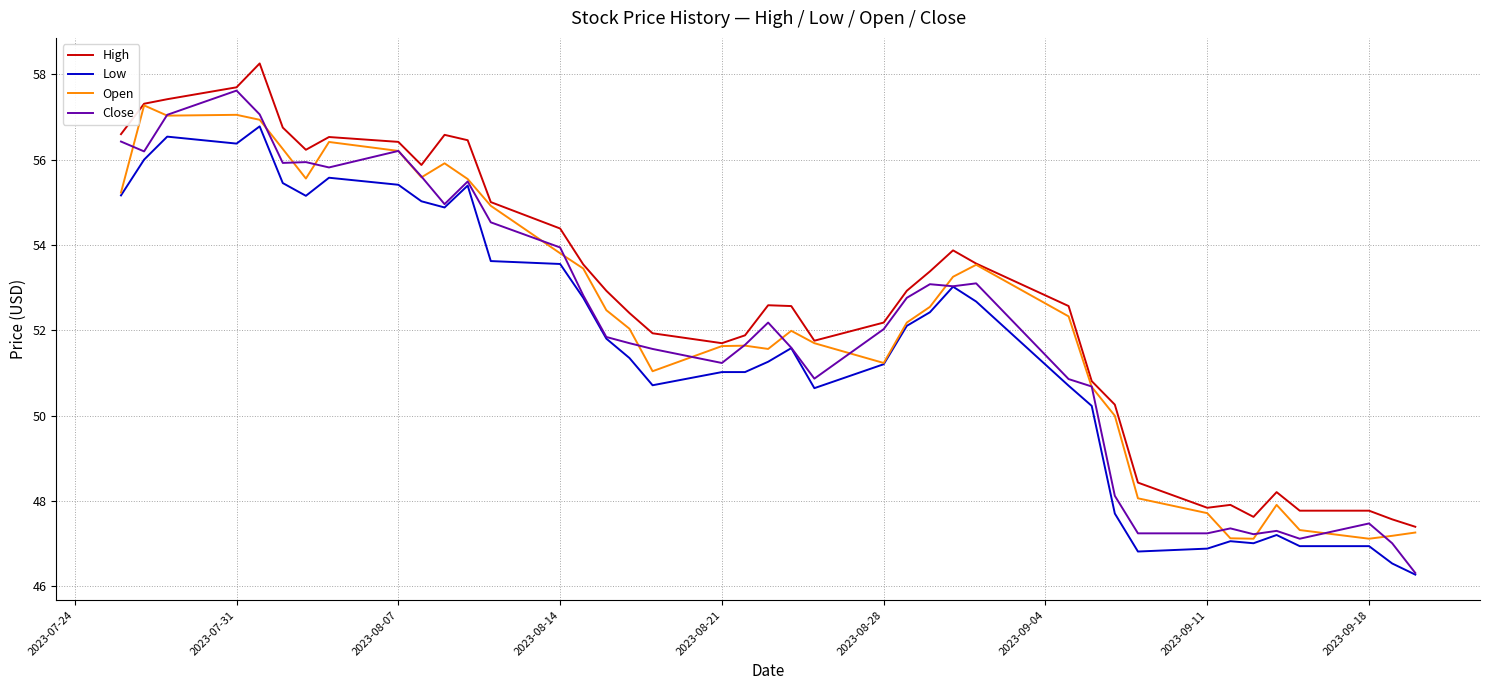

What is the lowest value of the Open series?

47.1